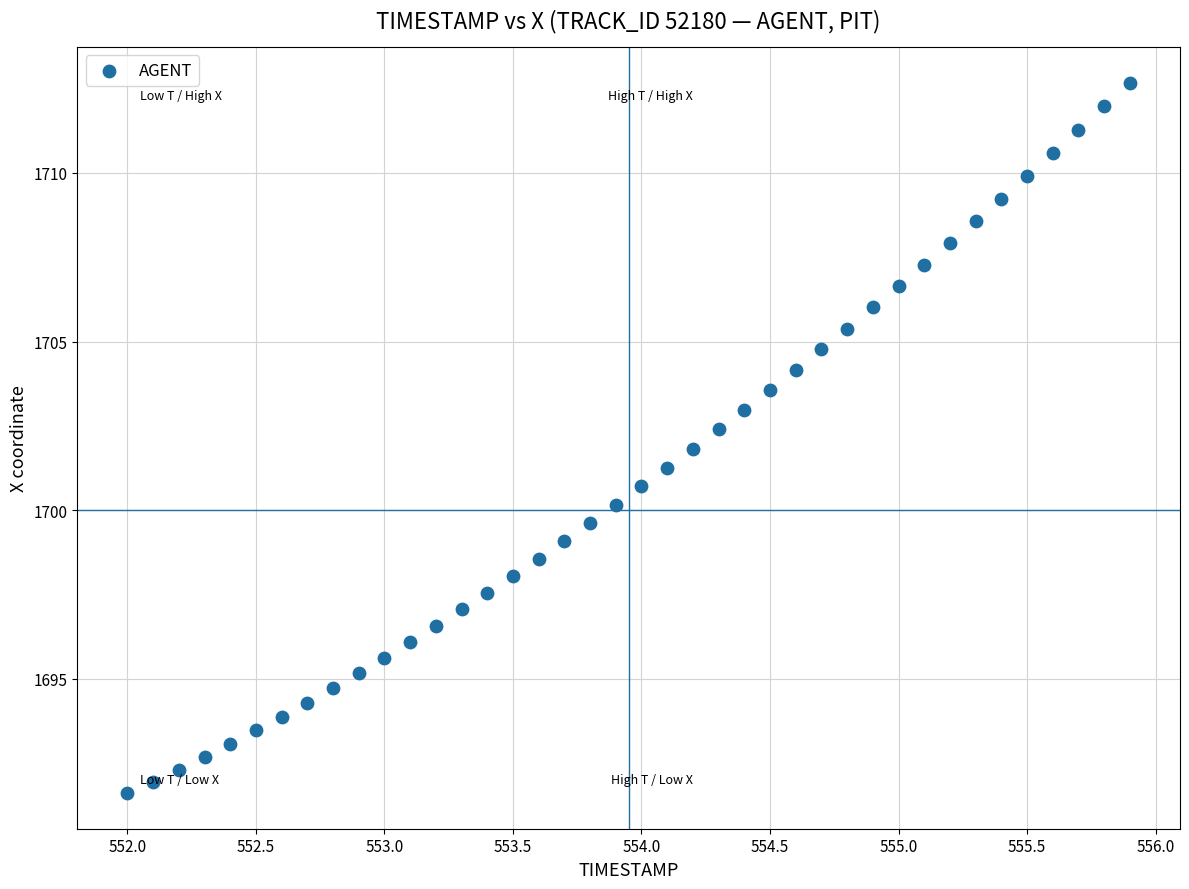

What is the range of Y values (max minus min)?

21.1